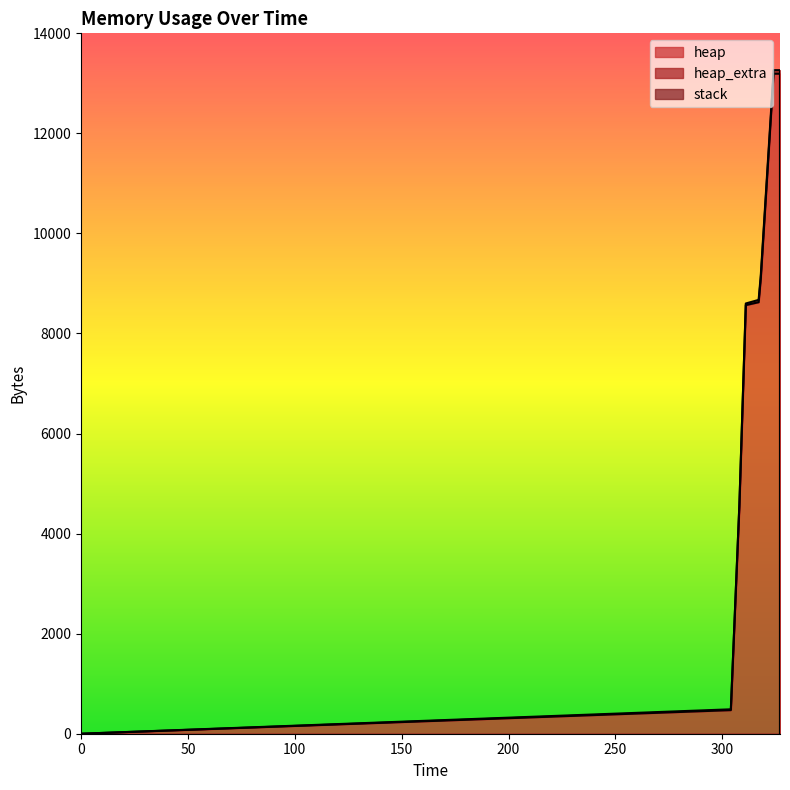

True or false: heap has more than 2 points higher than both neighbors.

False